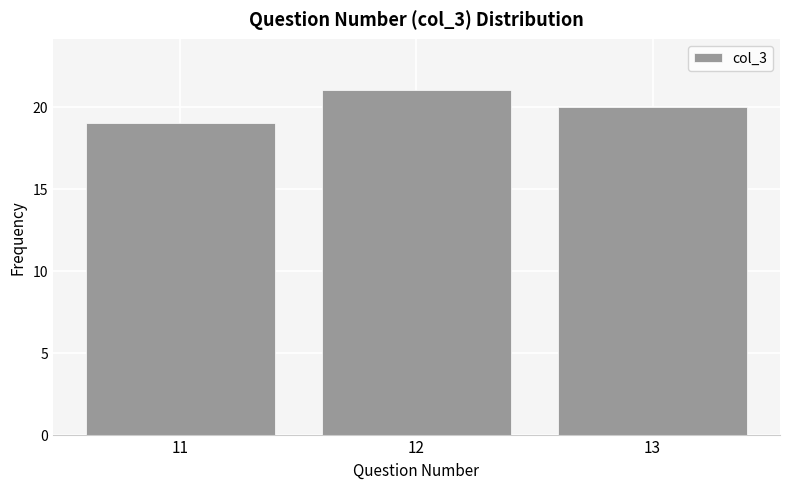

Reading left to right, what are all the values shown in this chart?

11=19	12=21	13=20